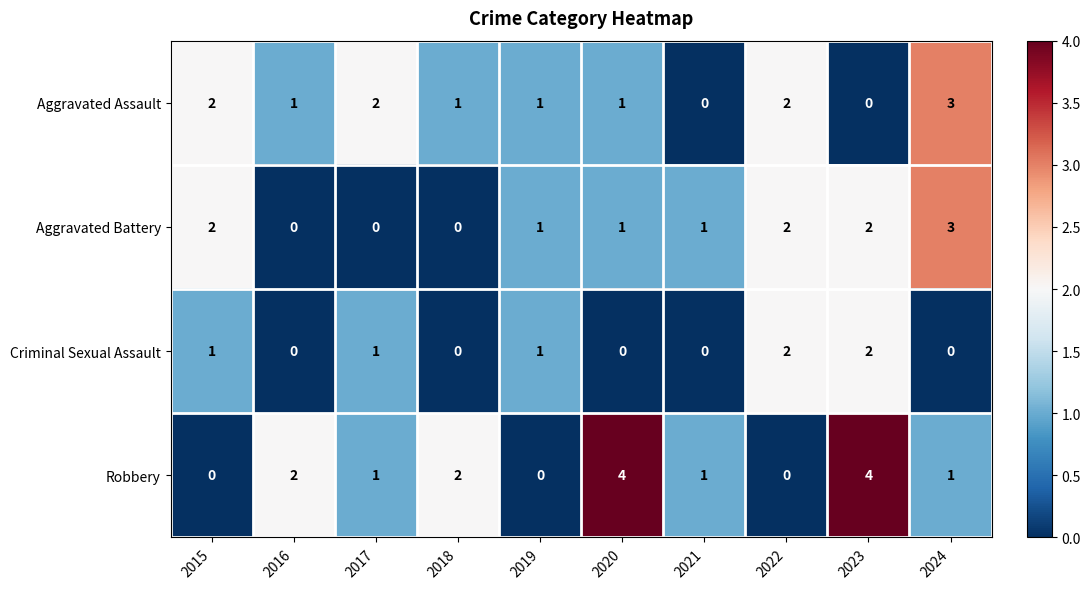

Which series has the largest range (max minus min)?

Robbery